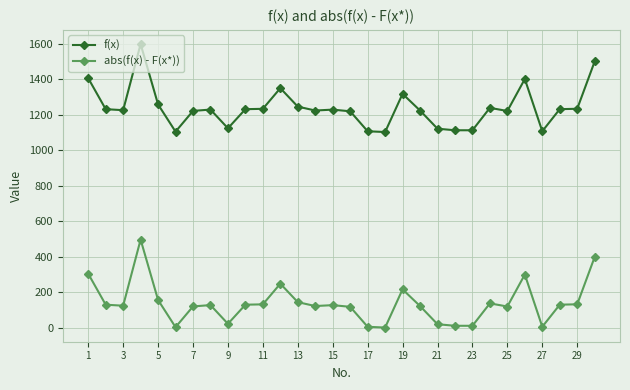

Rank the series by their average value, from lowest to highest.

abs(f(x) - F(x*)), f(x)